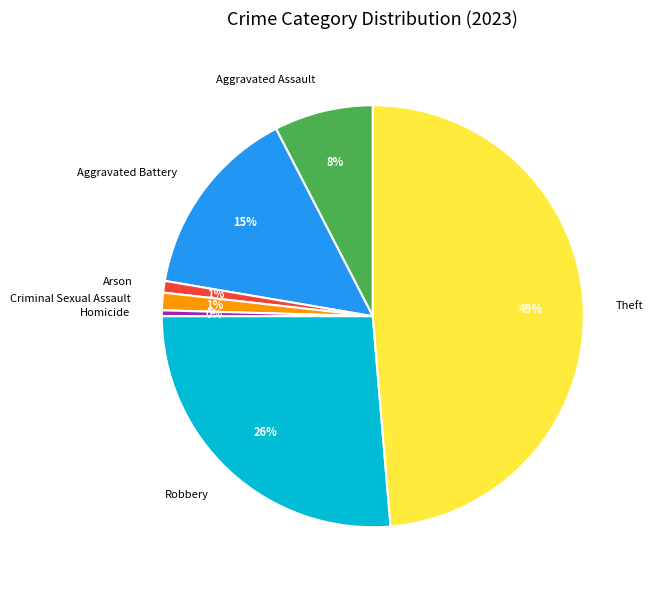

Which category has the biggest portion of the pie?

Theft